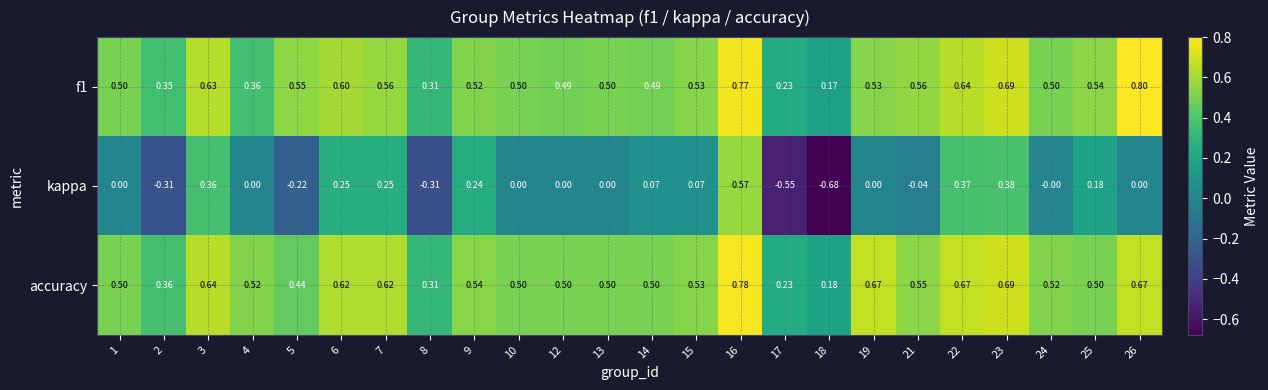

At which category is the sum across all series the highest?

16